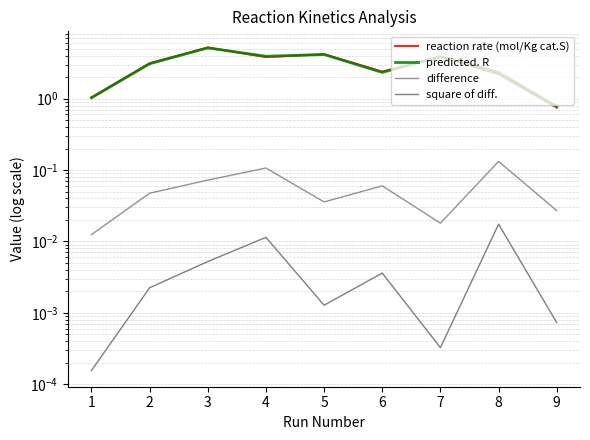

What are all the series names shown in the legend?

reaction rate (mol/Kg cat.S), predicted. R, difference, square of diff.